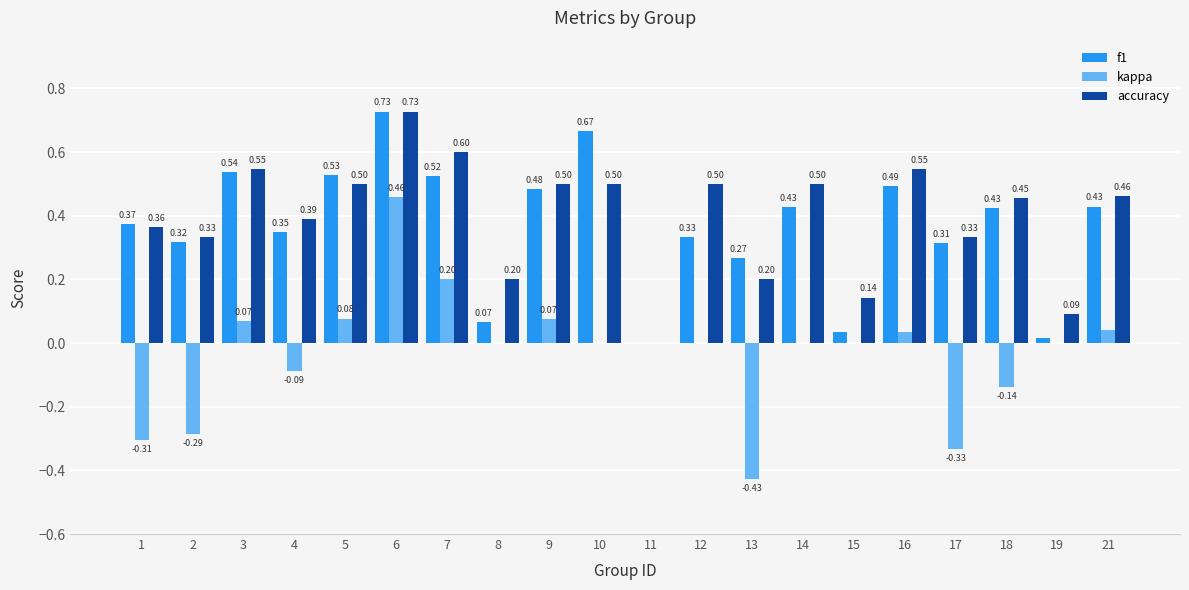

Is the value of f1 at 6 greater than the value of accuracy at 9?

Yes